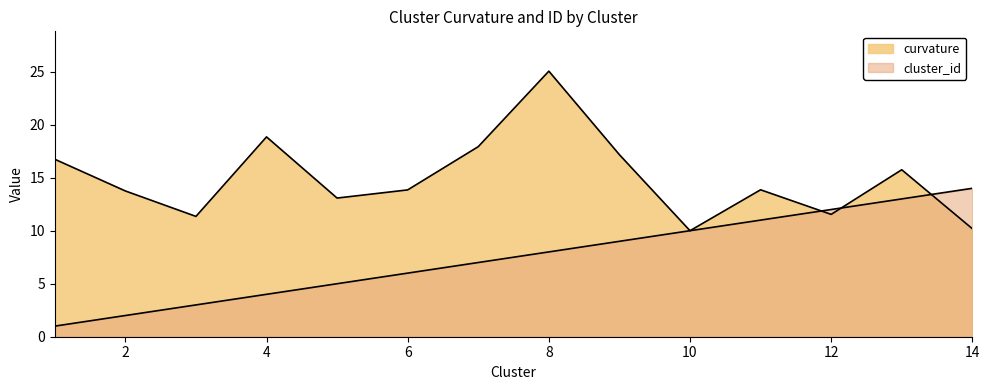

How many values in the cluster_id series are below 8?

7